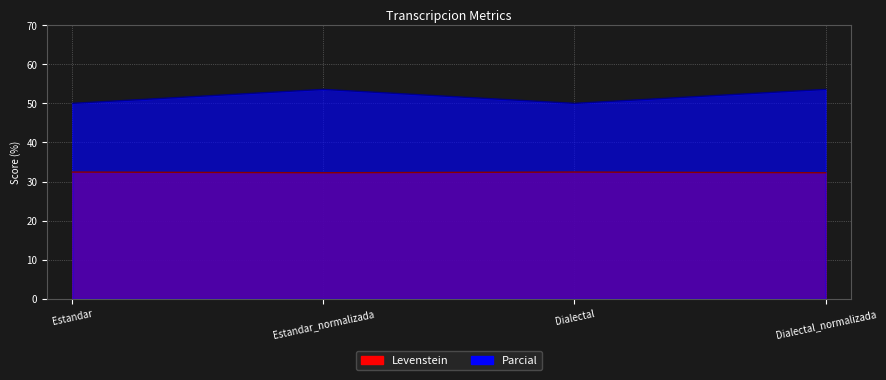

At how many categories does at least one series exceed 42?

4